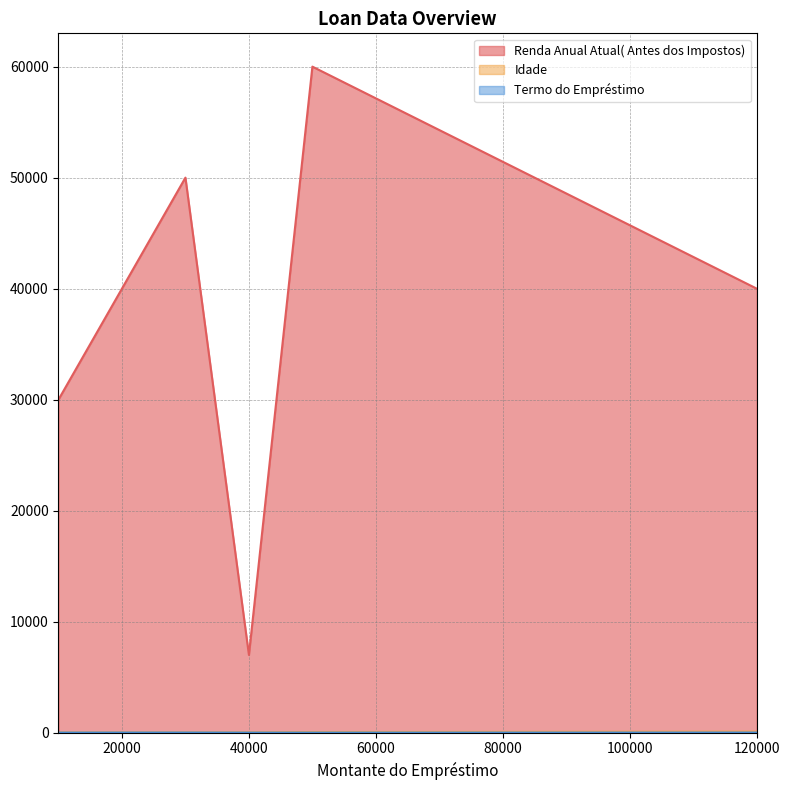

True or false: Idade has more than 1 points higher than both neighbors.

False